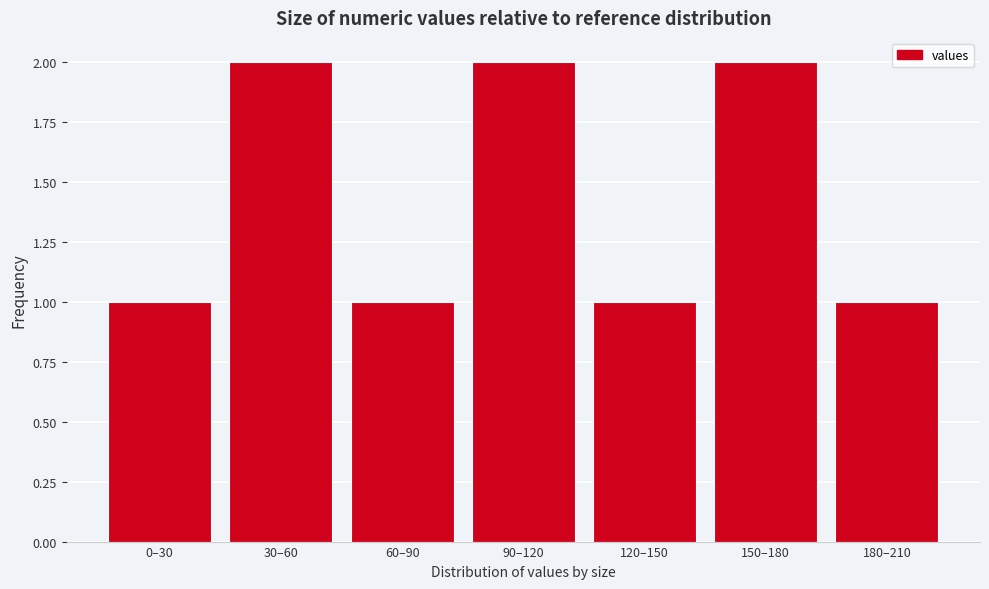

Reading left to right, what are all the values shown in this chart?

0–30=1	30–60=2	60–90=1	90–120=2	120–150=1	150–180=2	180–210=1